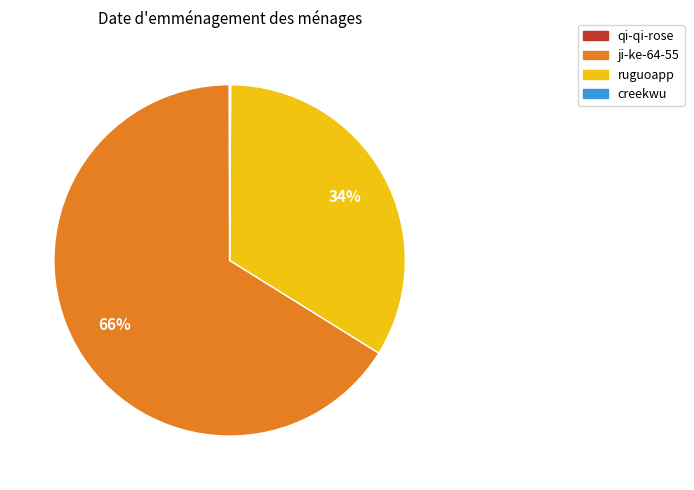

To the nearest percent, what is the average slice percentage?

25%